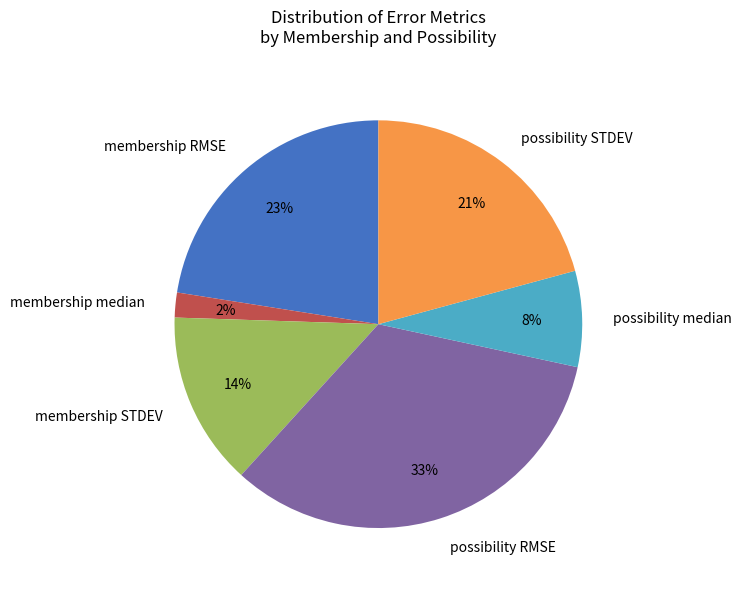

Rank the categories by value from lowest to highest.

membership median, possibility median, membership STDEV, possibility STDEV, membership RMSE, possibility RMSE